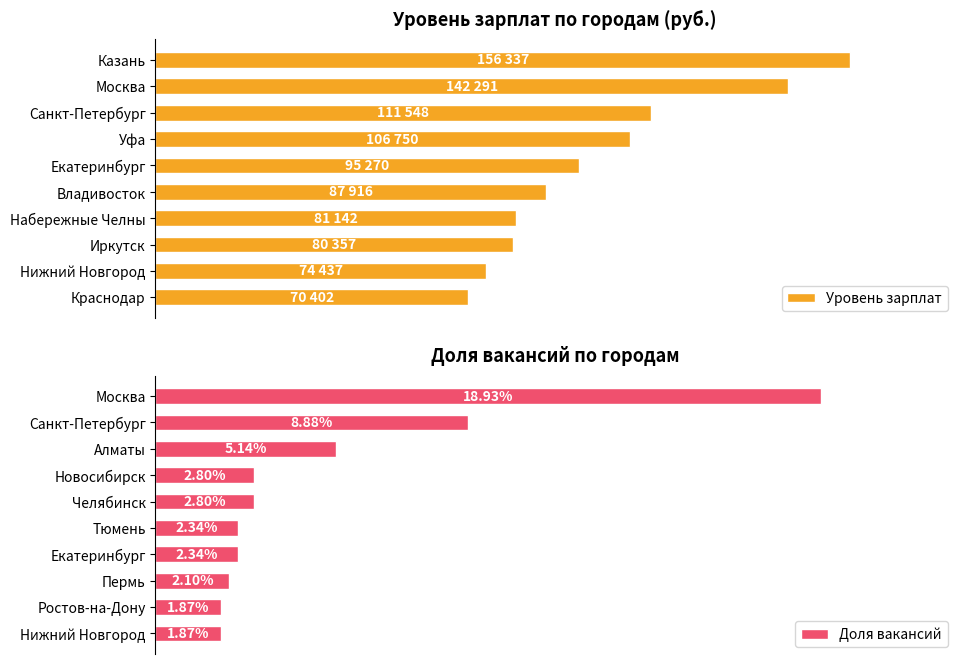

How many categories are shown in the chart?

10